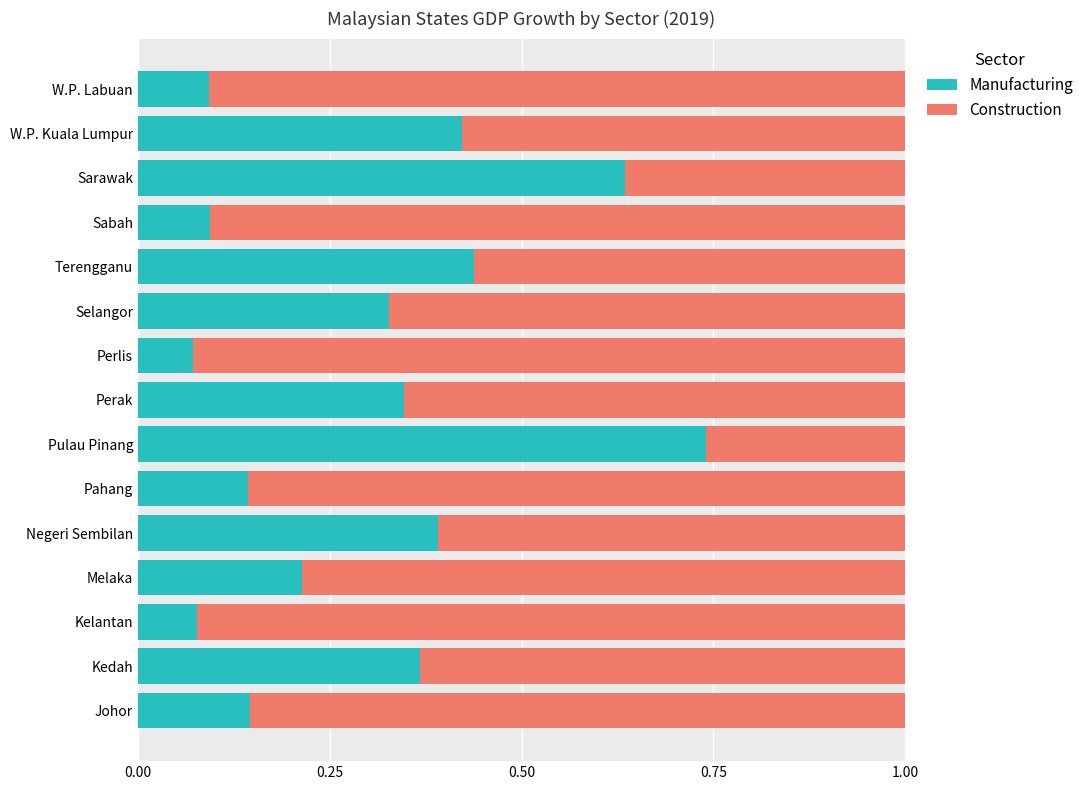

How many Manufacturing values are between 0 and 1?

15